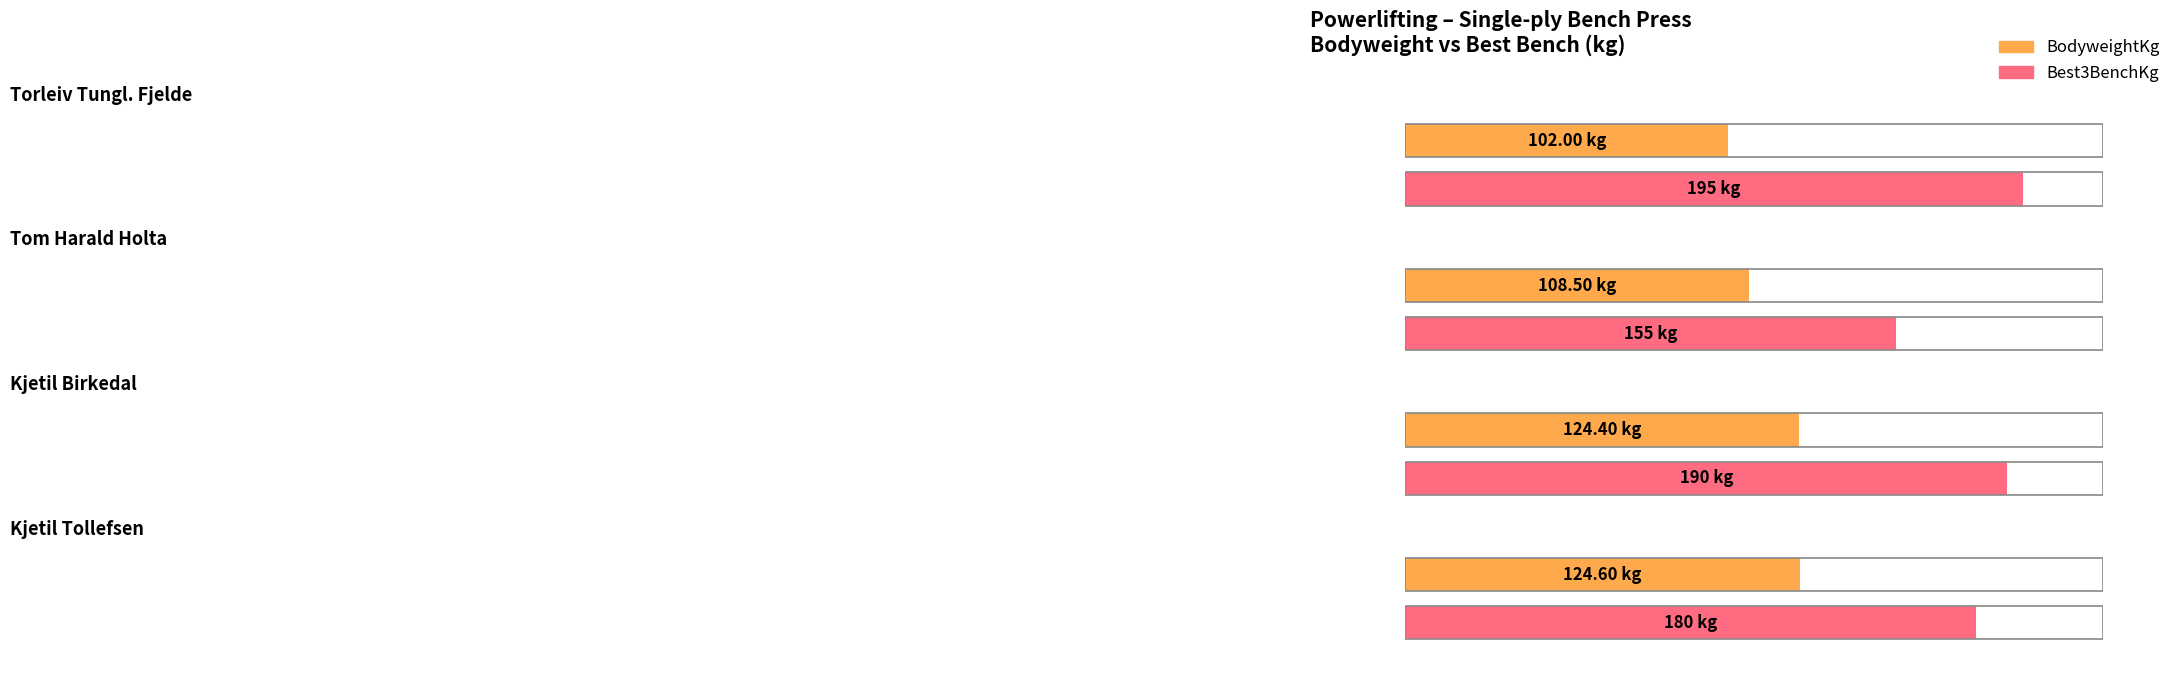

Is it true that Best3BenchKg equals 292.8 at Kjetil Tollefsen?

False